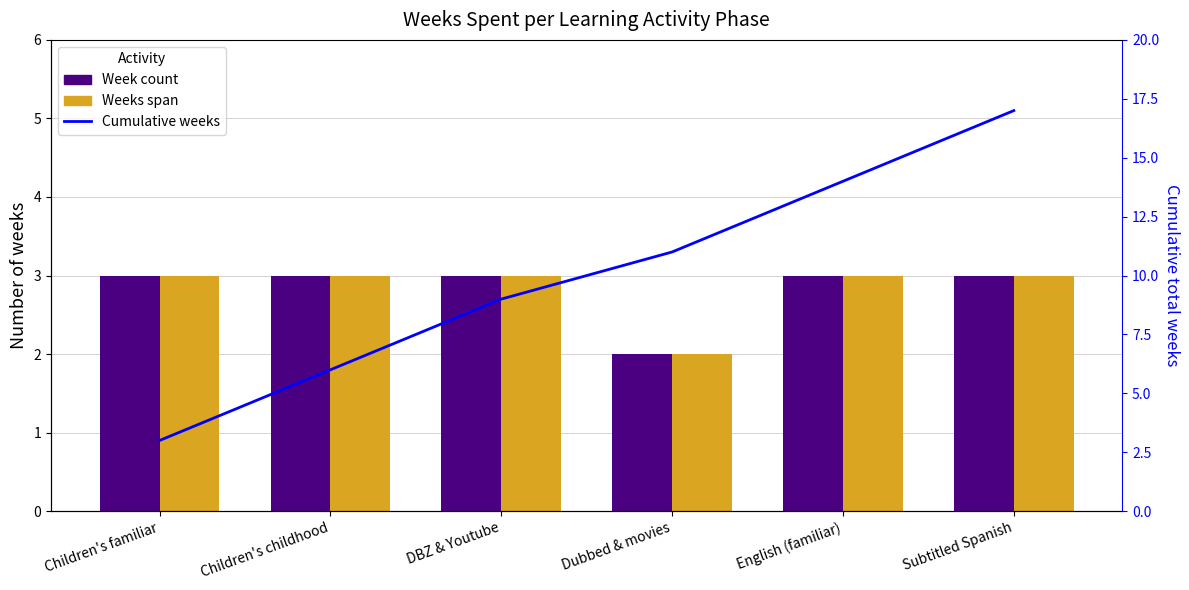

True or false: Weeks span has a value of 3 at Subtitled Spanish.

True